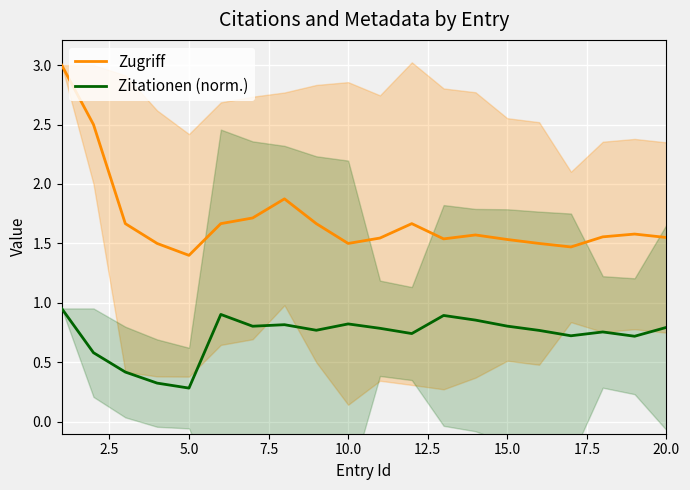

Rank the series by their maximum value, from highest to lowest.

Zugriff, Zitationen (norm.)